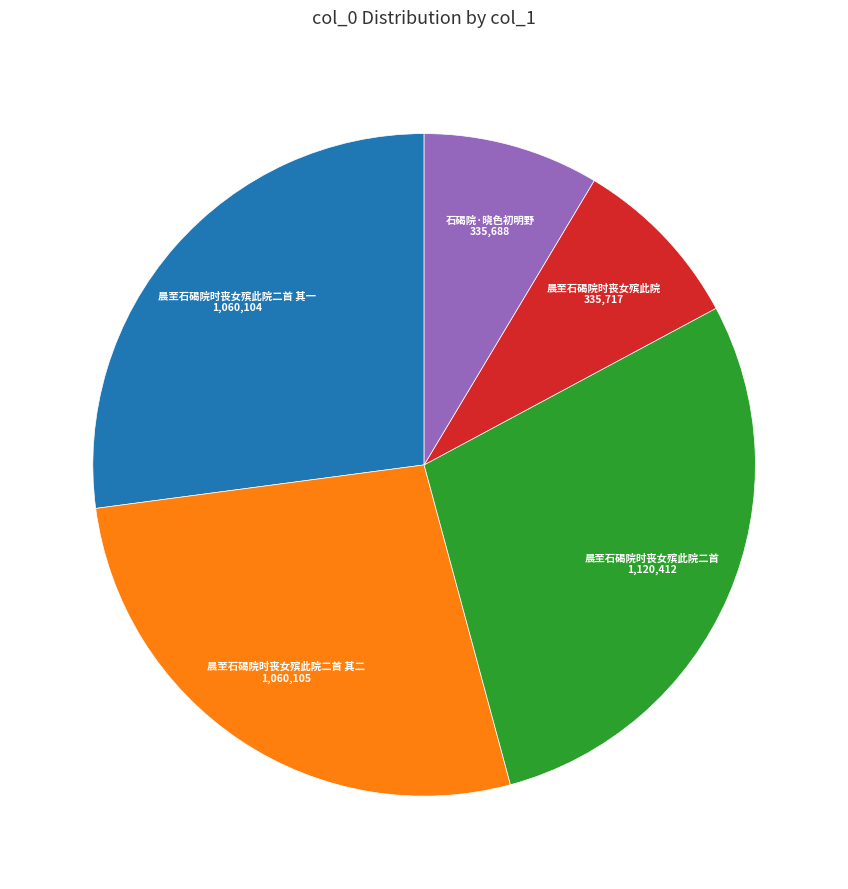

Which slice is the largest?

晨至石碣院时丧女殡此院二首